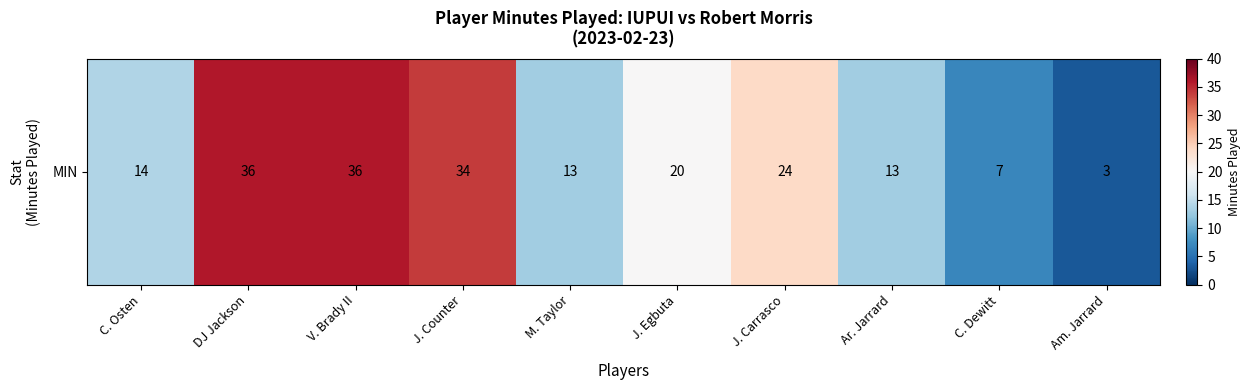

Is it true that the value at J. Carrasco is 39?

False